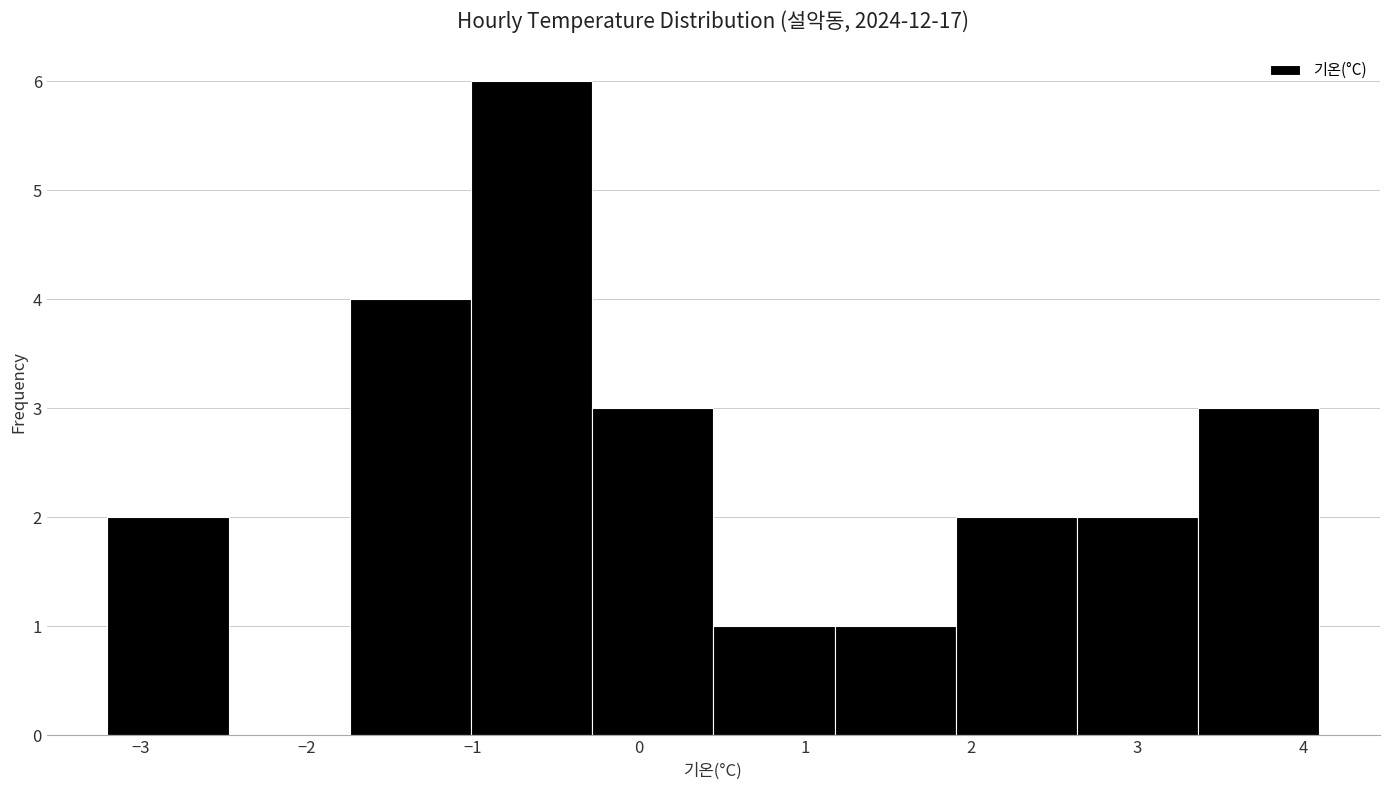

Which range on the x-axis has the tallest bar?

-1.01 to -0.28